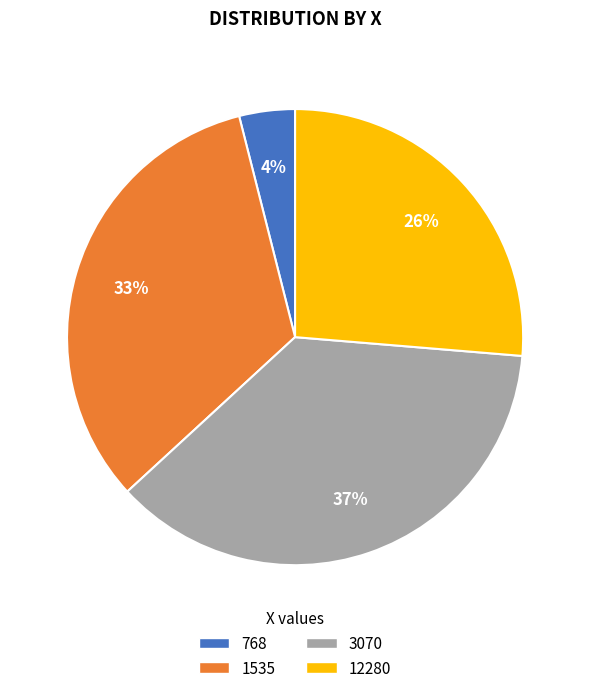

To the nearest percent, what is the combined percentage of 12280 and 768?

30%